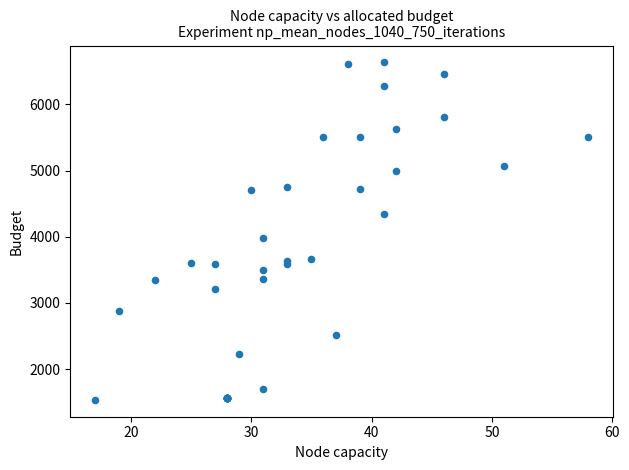

What Y value in the scatter plot is closest to 4085?

3986